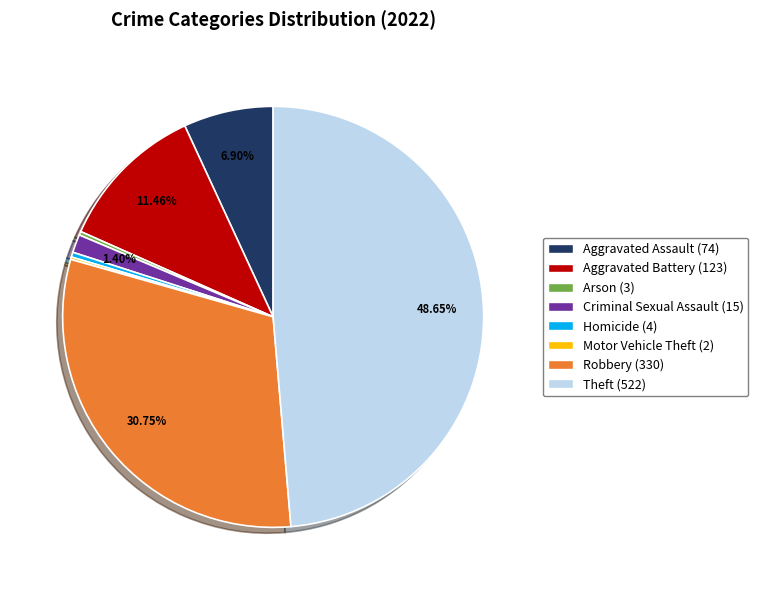

Is it true that Criminal Sexual Assault is 11% of the pie?

False